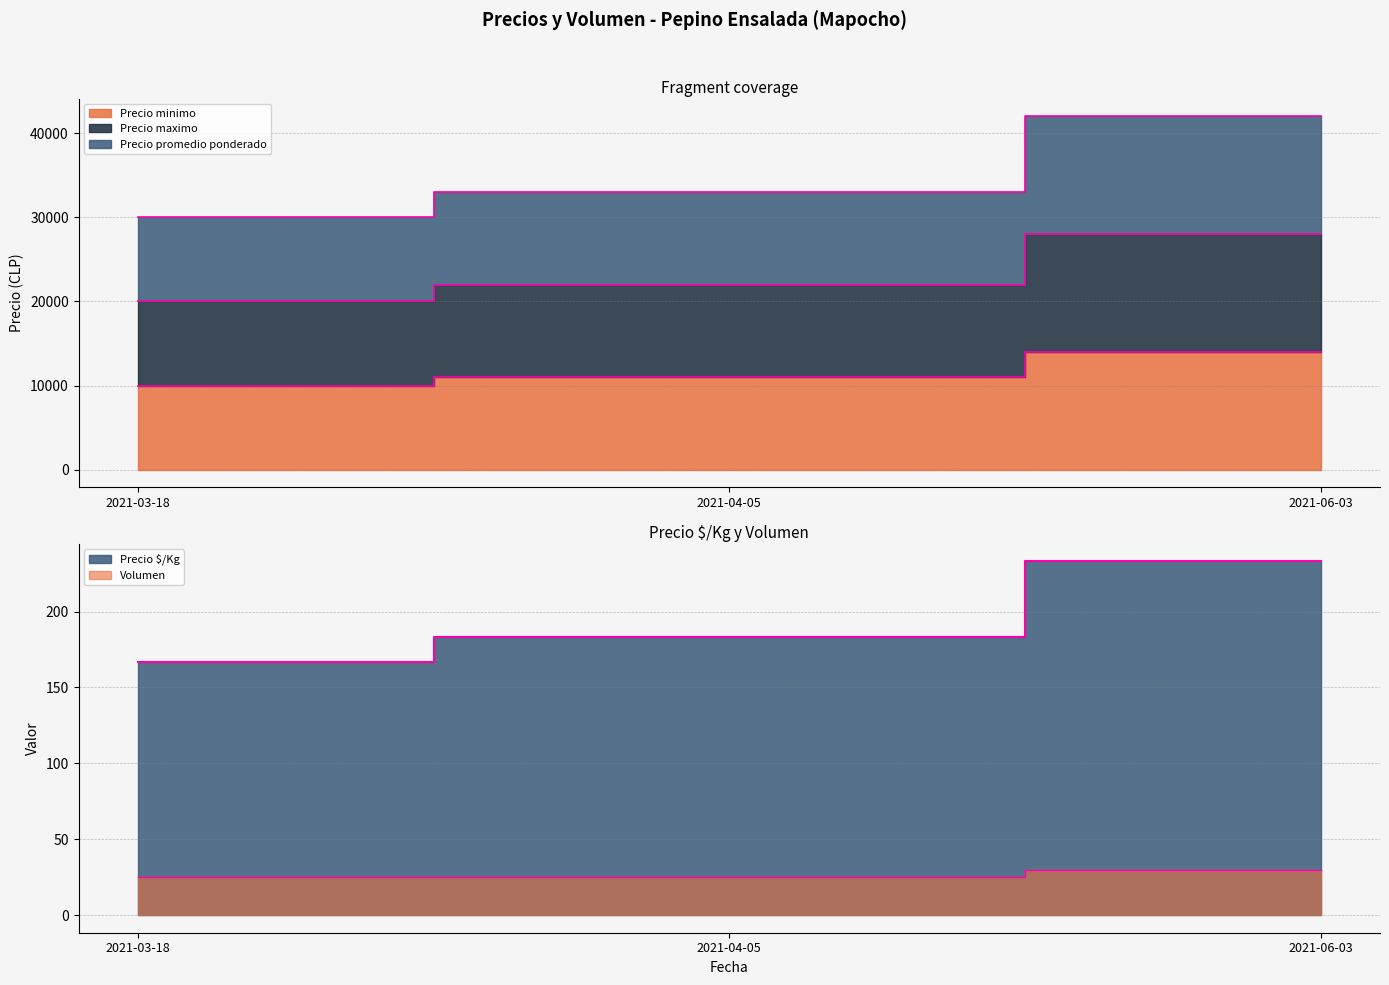

Count the Precio $/Kg values in the range 167 to 233.

3